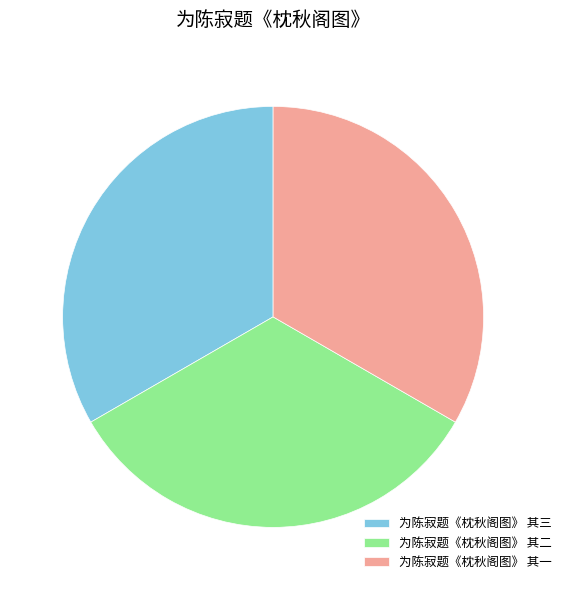

Do 为陈寂题《枕秋阁图》 其一 and 为陈寂题《枕秋阁图》 其三 together represent more than half of the pie?

Yes